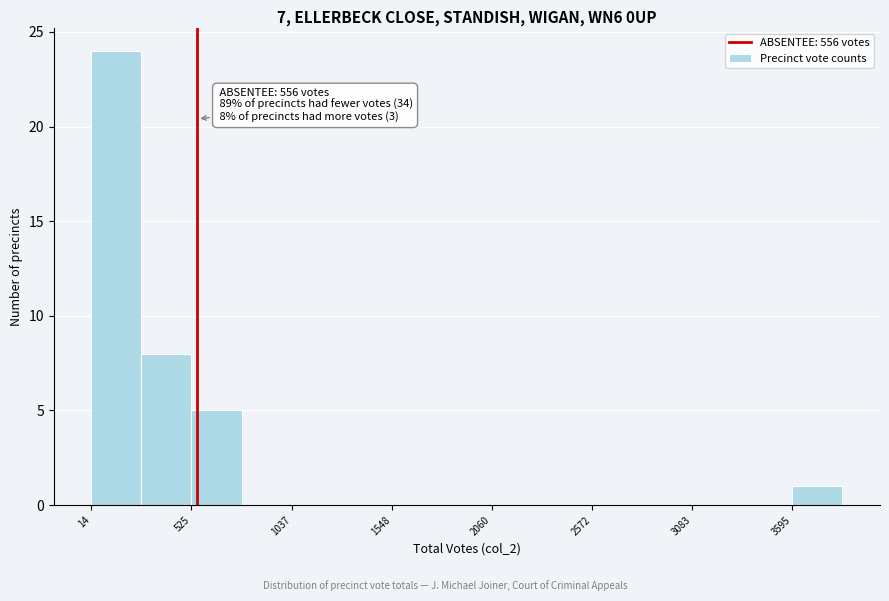

Around what value on the x-axis is the tallest bar? Give the approximate position of its centre, as read against the axis.

100